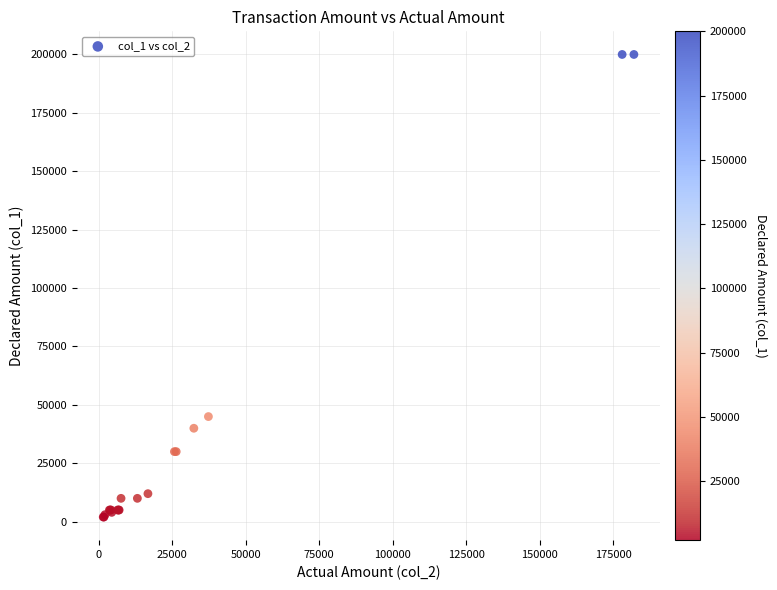

What Y value in the scatter plot is closest to 101000?

45000